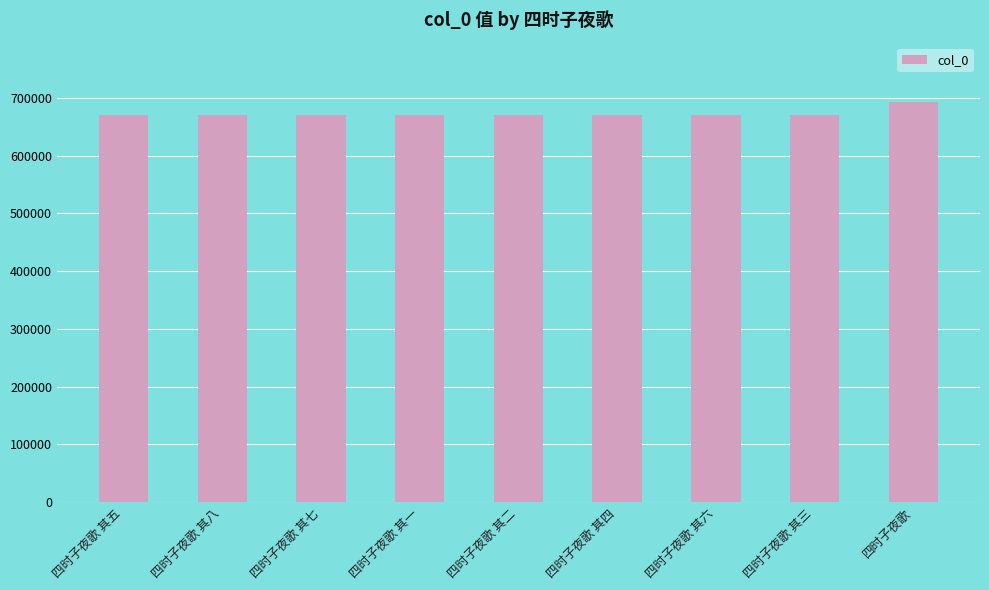

What is the smallest value displayed?

669840